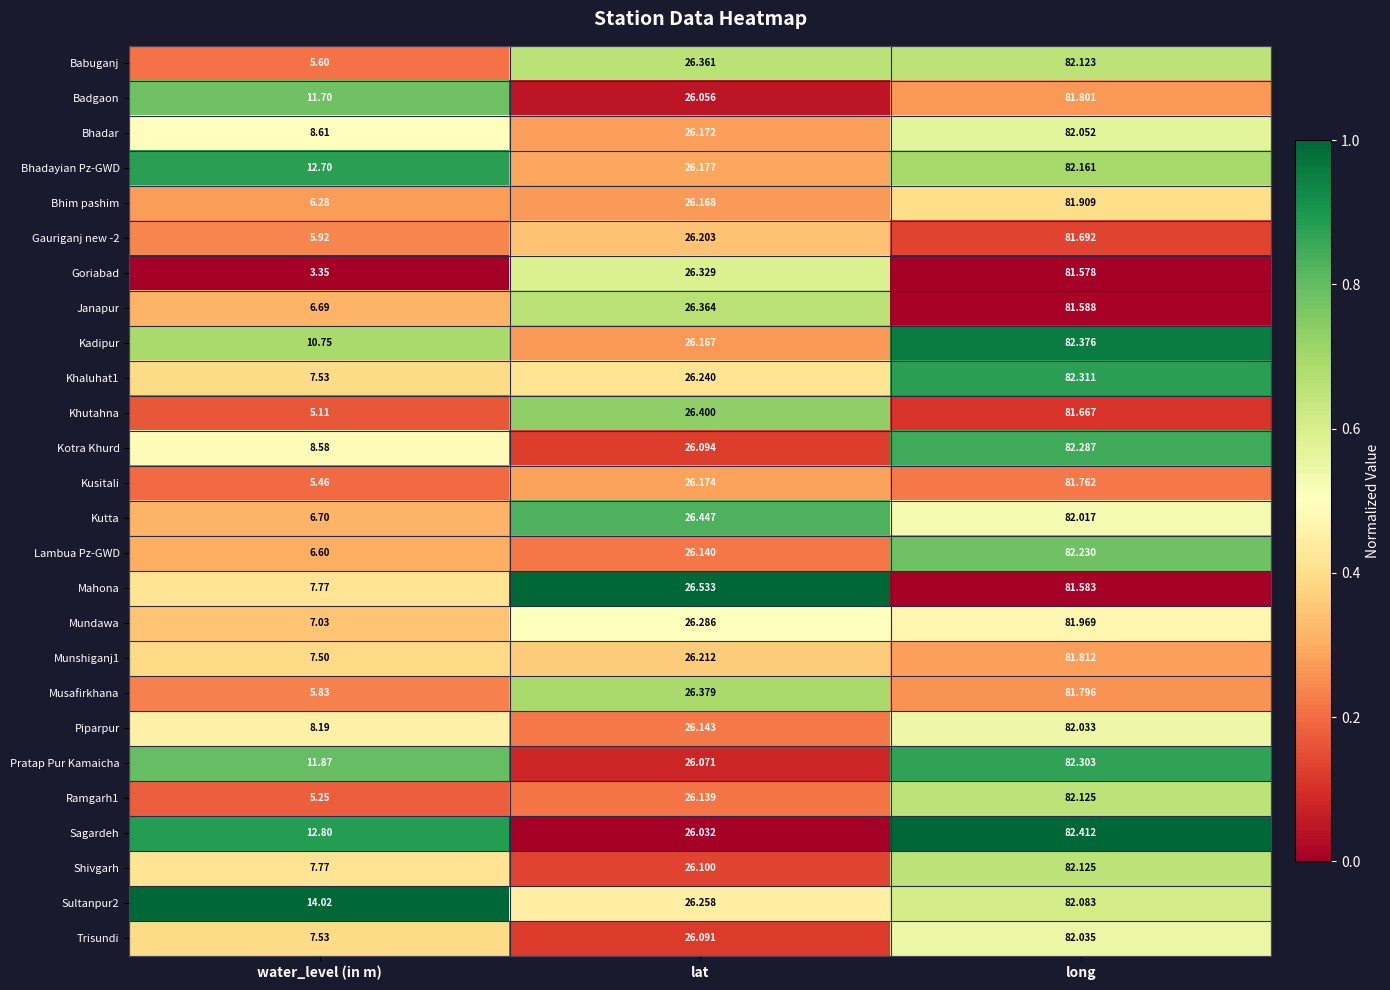

Between lat and long, which series saw the biggest shift?

Sagardeh